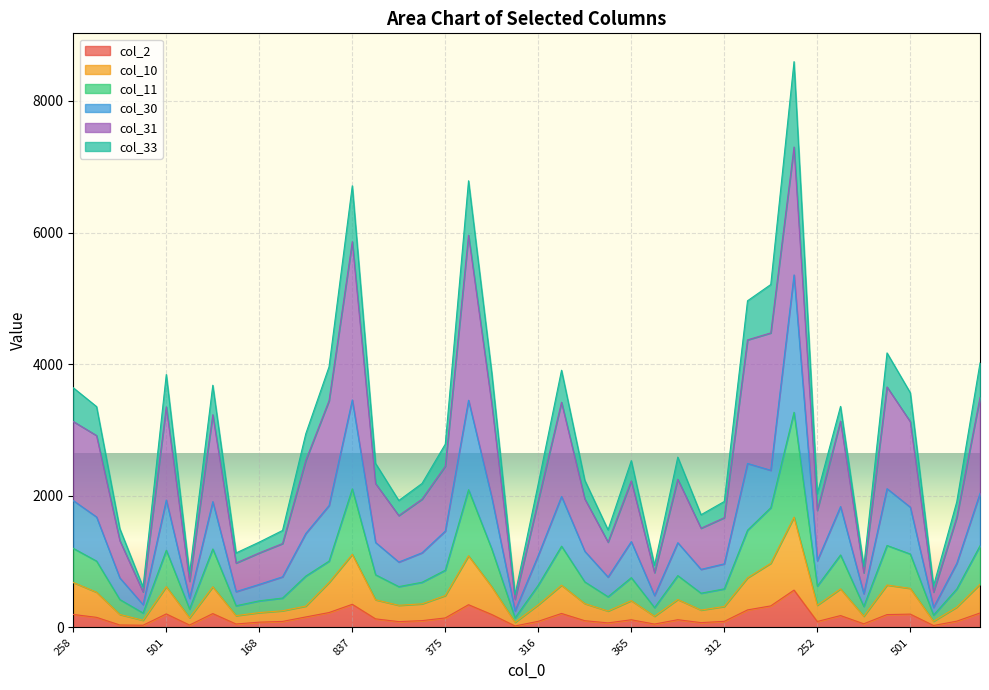

At how many categories does at least one series exceed 7381?

1